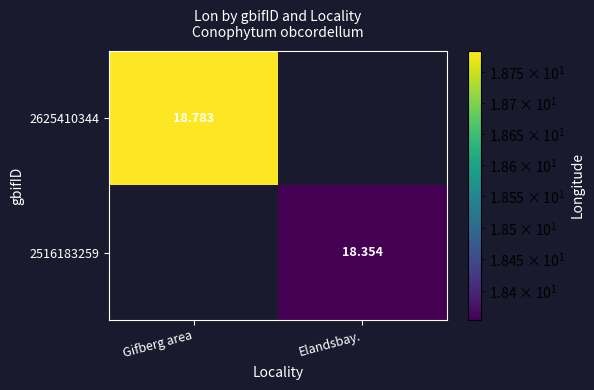

Which series has the widest spread of values?

2625410344